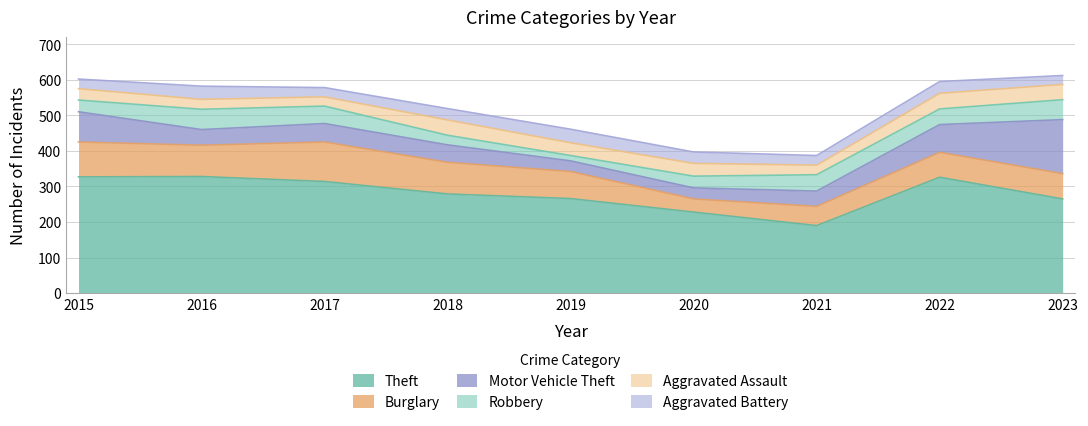

Reading left to right, extract all data points from this chart.

Theft: 327	328	314	279	266	228	190	326	265
Burglary: 98	88	111	89	76	37	54	70	71
Motor Vehicle Theft: 85	44	52	49	30	31	43	78	152
Robbery: 33	57	49	27	15	33	46	44	56
Aggravated Assault: 32	28	26	43	36	36	27	44	43
Aggravated Battery: 27	37	26	32	38	32	27	33	25